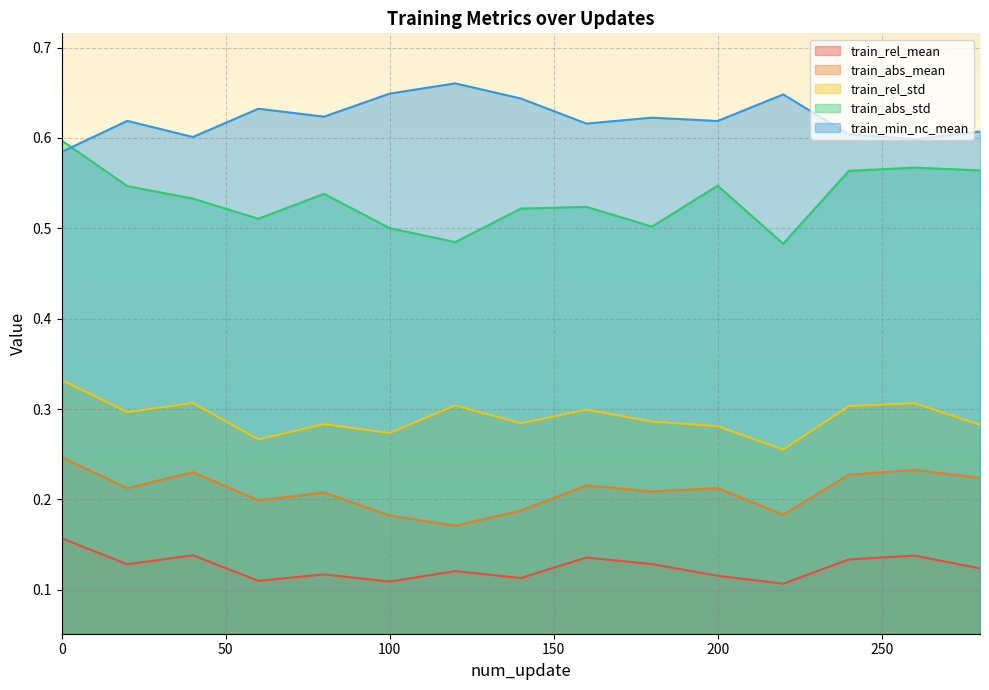

What is the lowest value of the train_rel_mean series?

0.1